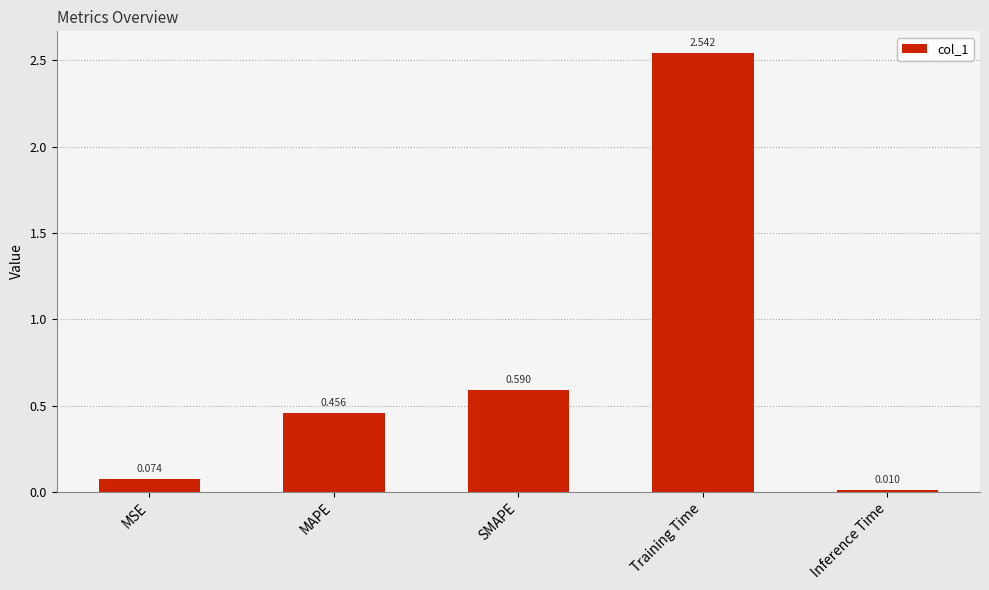

Rank the categories by value from lowest to highest.

Inference Time, MSE, MAPE, SMAPE, Training Time